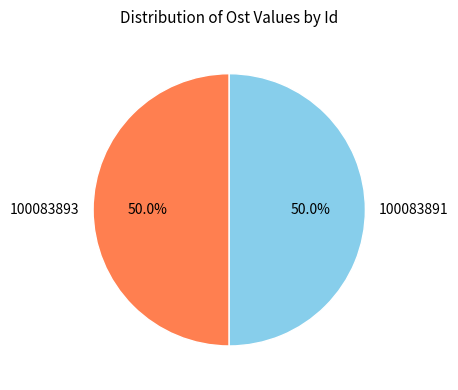

What percentage is the 100083891 slice, to the nearest percent?

50%